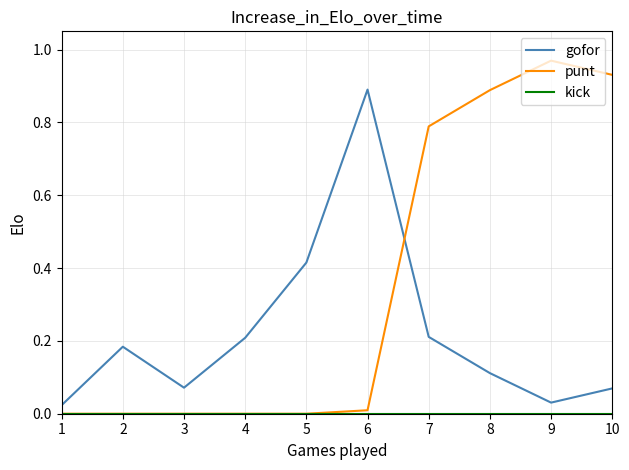

Count the number of categories in the chart.

10